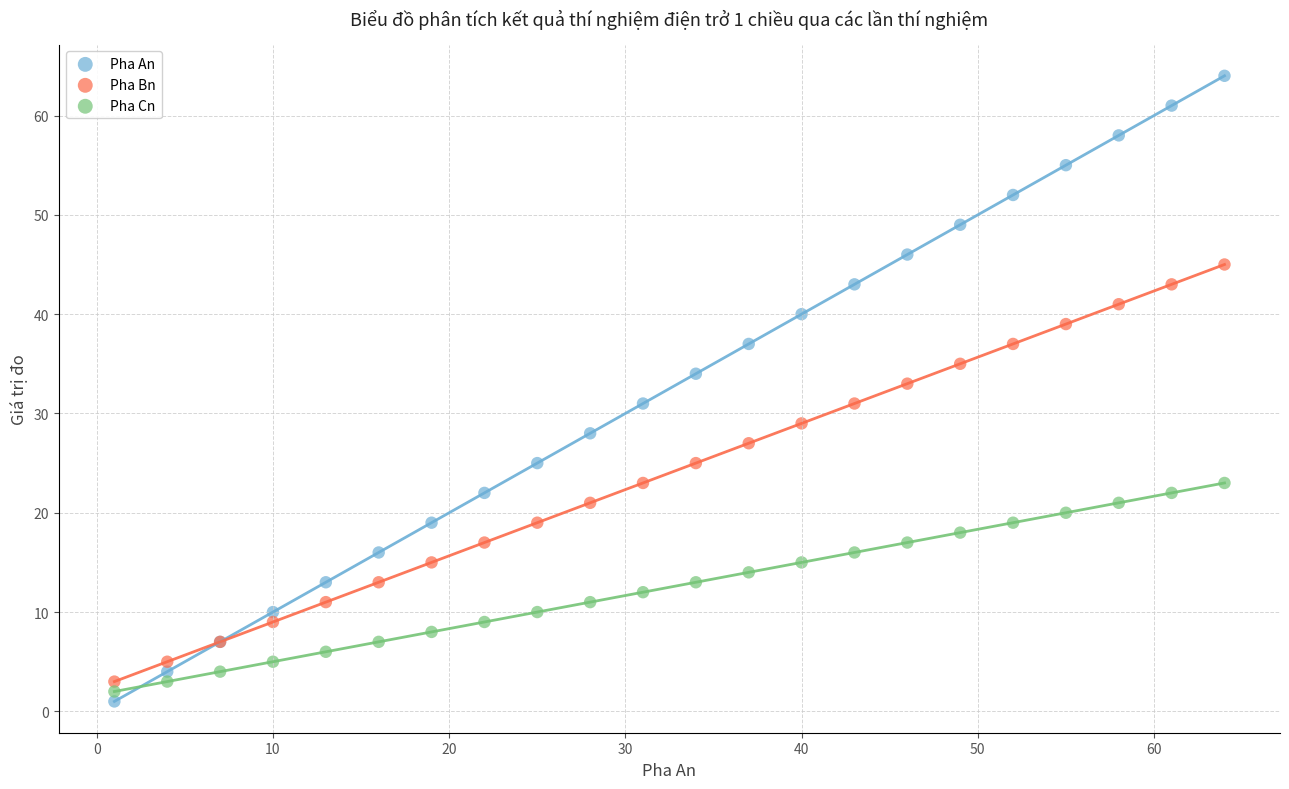

Which series reaches the maximum Y coordinate?

Pha An